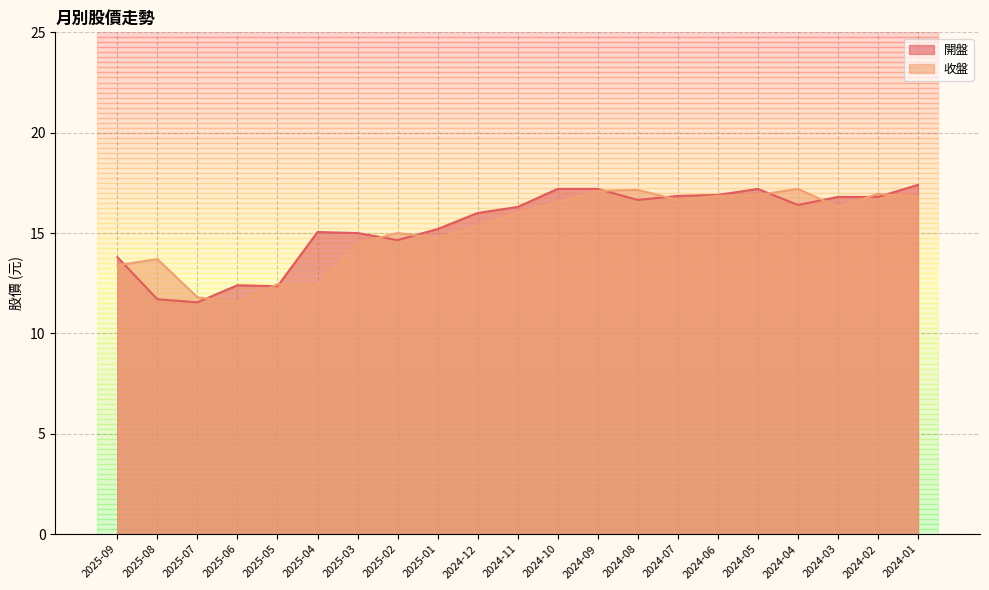

Which series has the largest range (max minus min)?

開盤